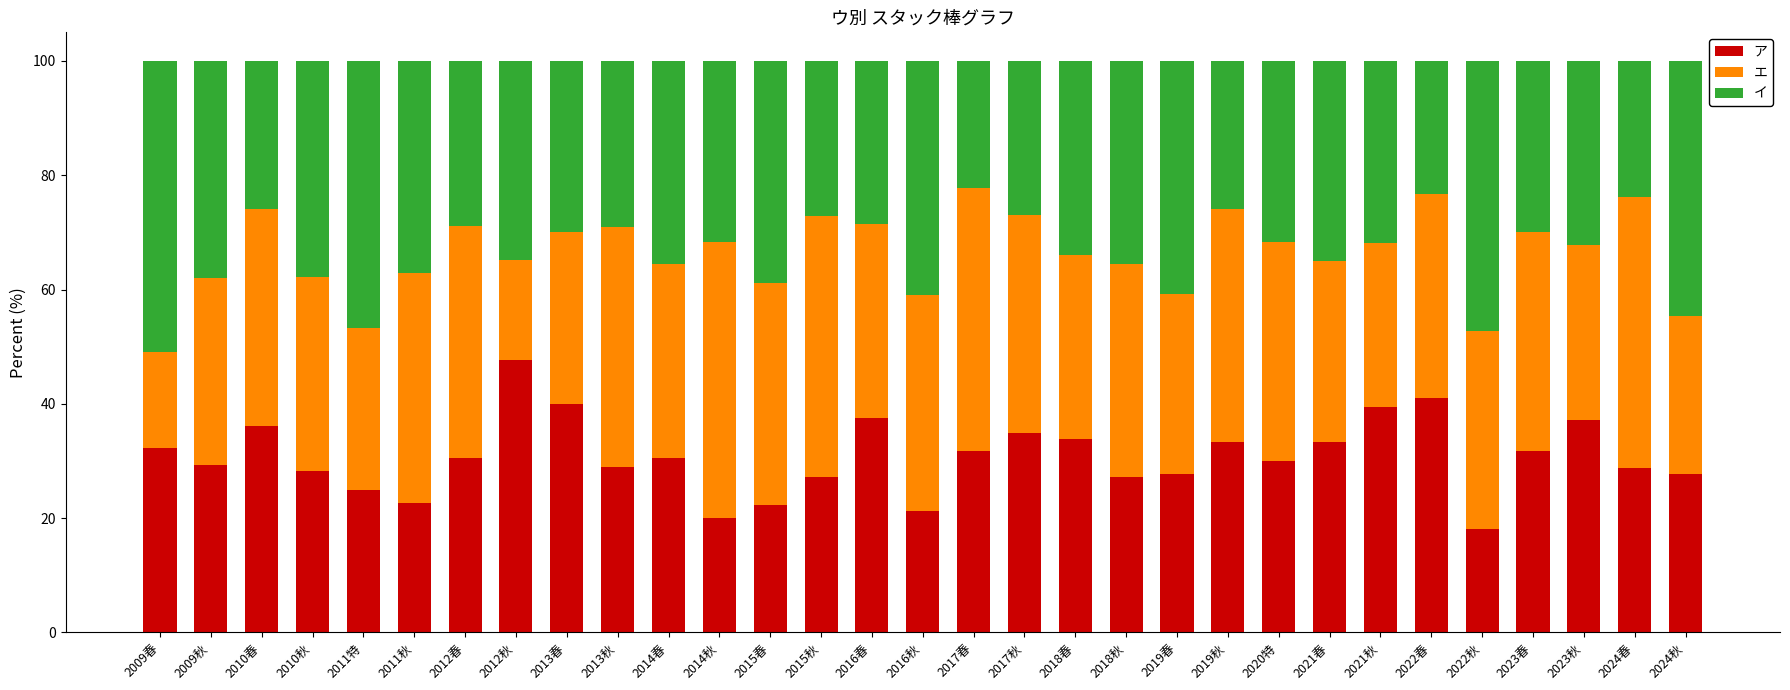

What is the total value across all series at 2013春?

100.0